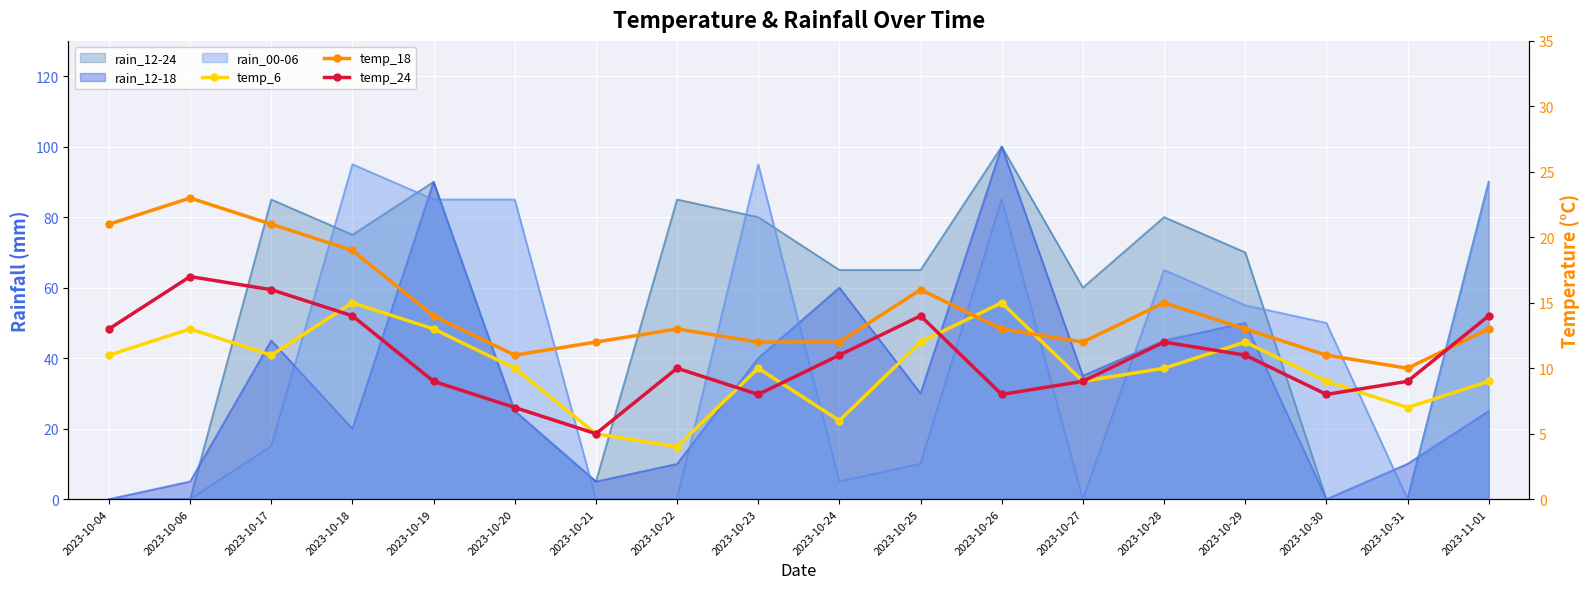

At which category is the sum across all series the highest?

2023-10-06